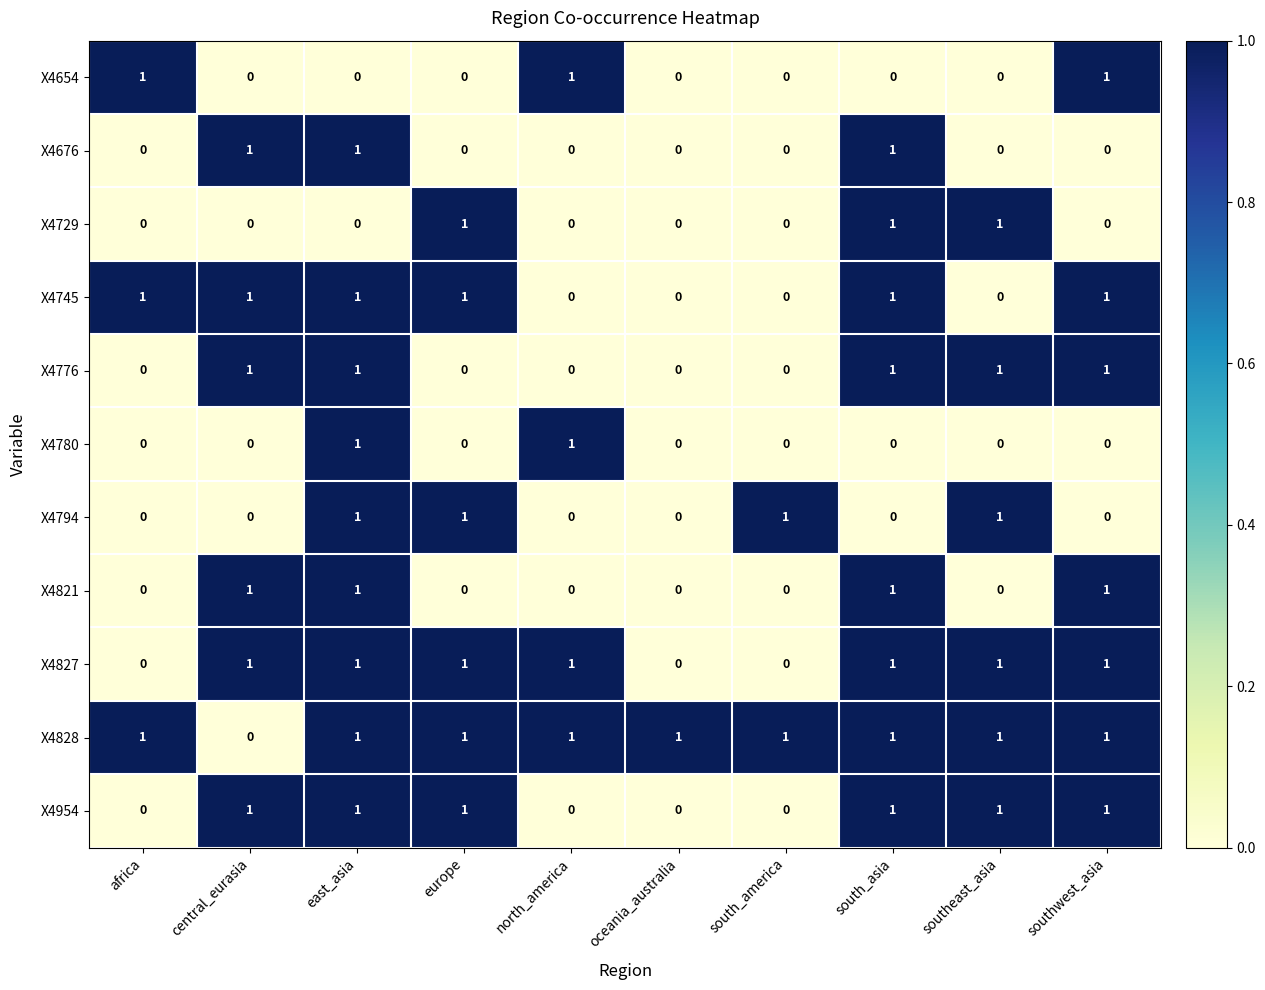

At which category is the sum across all series the highest?

east_asia